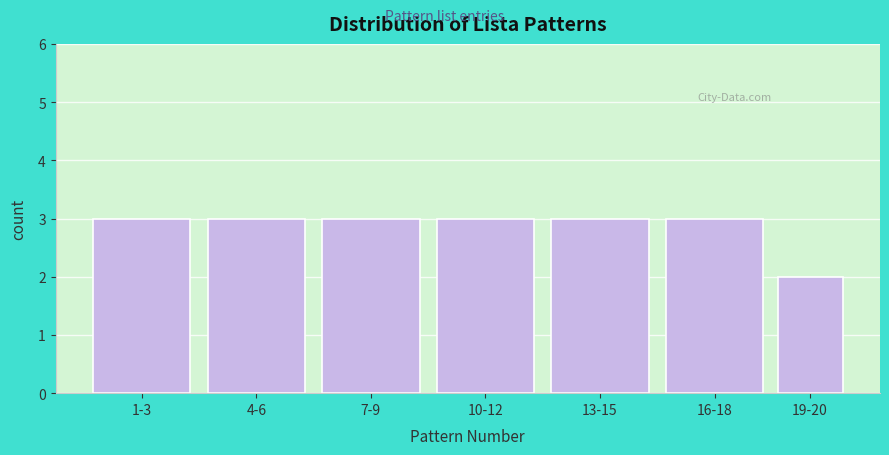

Reading left to right, extract all data points from this chart.

3	3	3	3	3	3	2